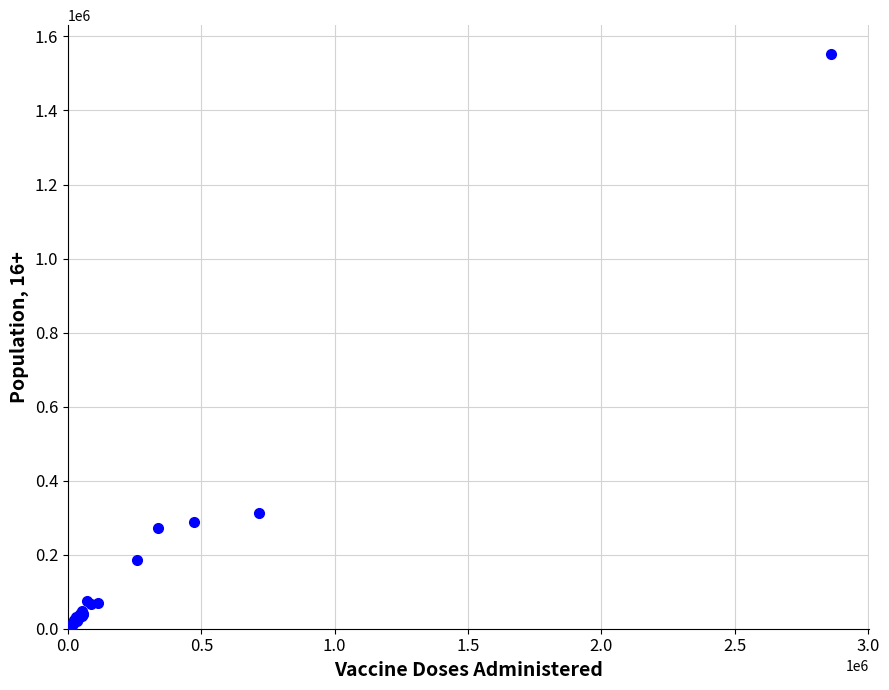

What Y value in the scatter plot is closest to 776683?

311689